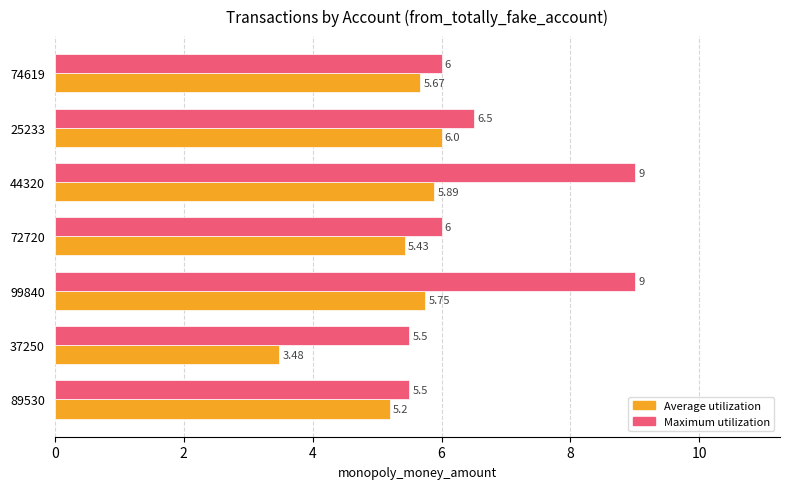

Rank the series by their maximum value, from highest to lowest.

Maximum utilization, Average utilization